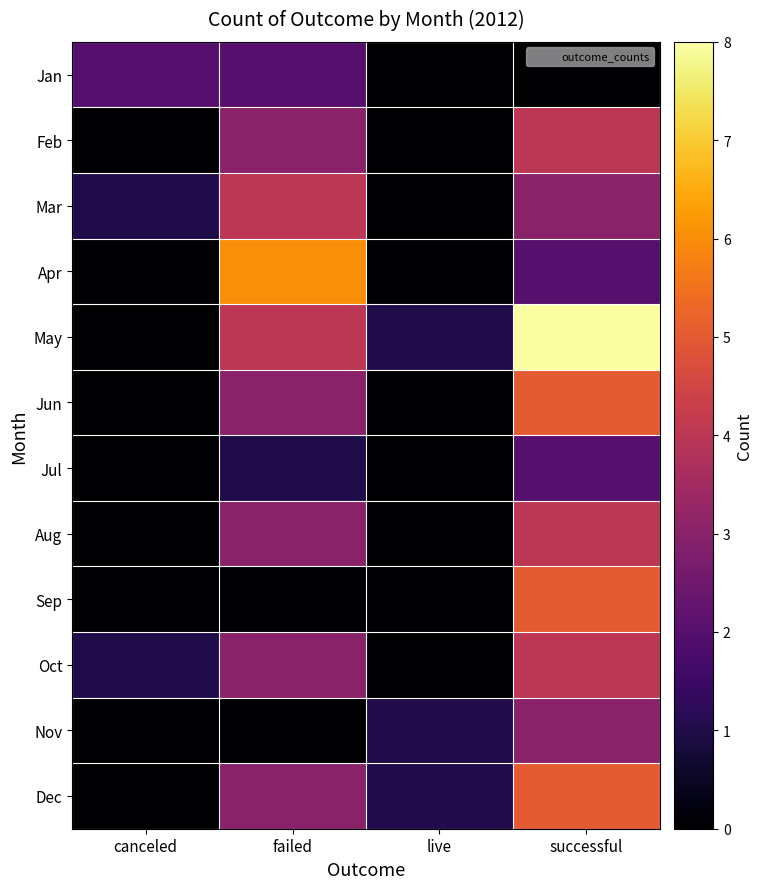

Reading left to right, transcribe all the data shown in this chart.

Jan: canceled=2	failed=2	live=0	successful=0
Feb: canceled=0	failed=3	live=0	successful=4
Mar: canceled=1	failed=4	live=0	successful=3
Apr: canceled=0	failed=6	live=0	successful=2
May: canceled=0	failed=4	live=1	successful=8
Jun: canceled=0	failed=3	live=0	successful=5
Jul: canceled=0	failed=1	live=0	successful=2
Aug: canceled=0	failed=3	live=0	successful=4
Sep: canceled=0	failed=0	live=0	successful=5
Oct: canceled=1	failed=3	live=0	successful=4
Nov: canceled=0	failed=0	live=1	successful=3
Dec: canceled=0	failed=3	live=1	successful=5